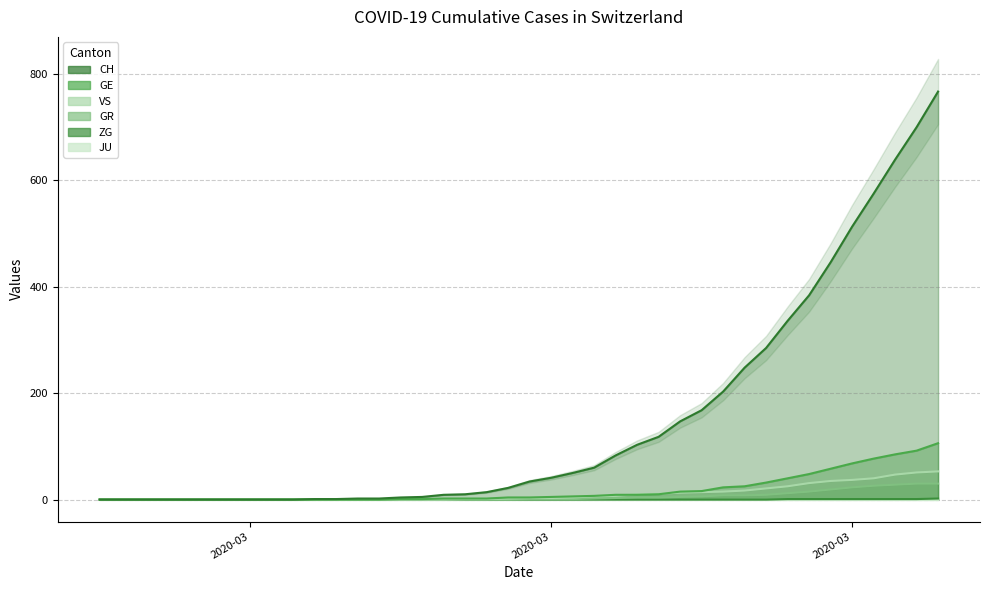

At how many categories does at least one series exceed 634?

3